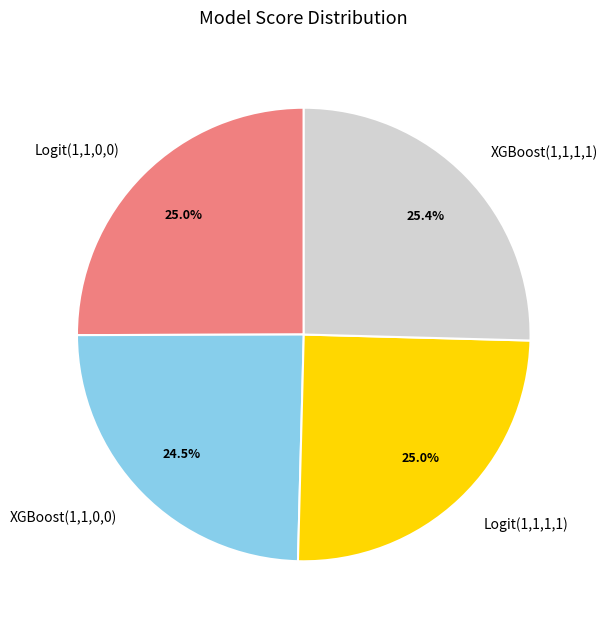

How many segments does this pie chart have?

4